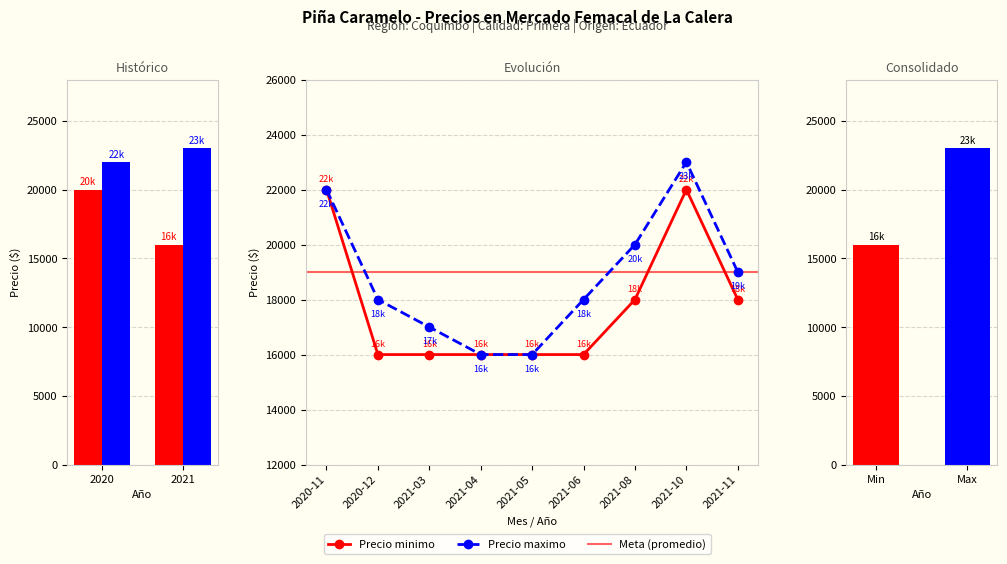

What is the lowest value of the Precio maximo series?

16000